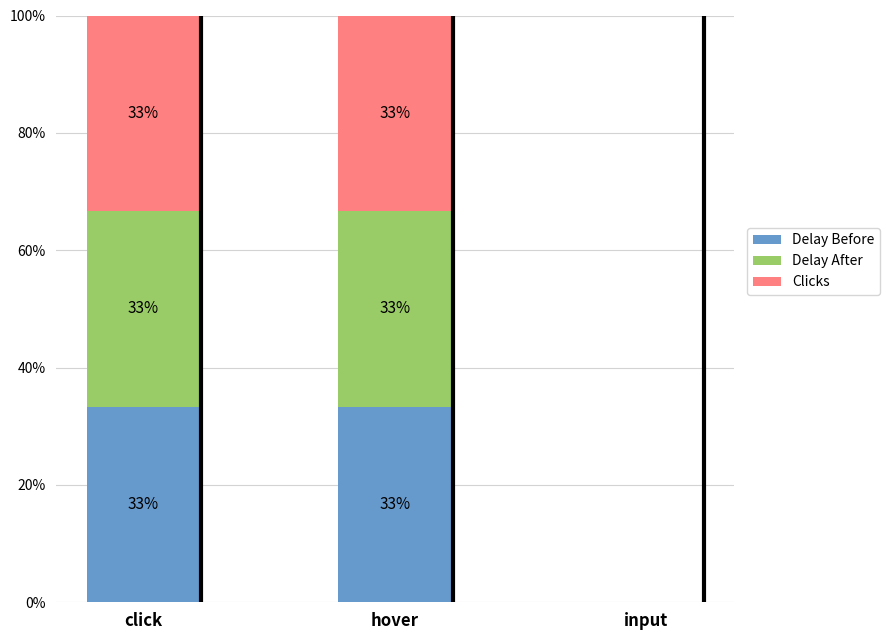

List the series in order of their peak value, lowest first.

Delay Before, Delay After, Clicks